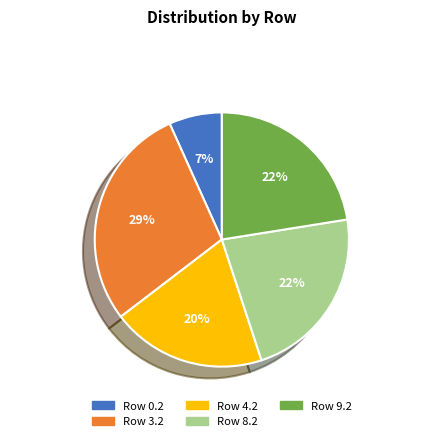

Does Row 4.2 represent more than half of the total?

No